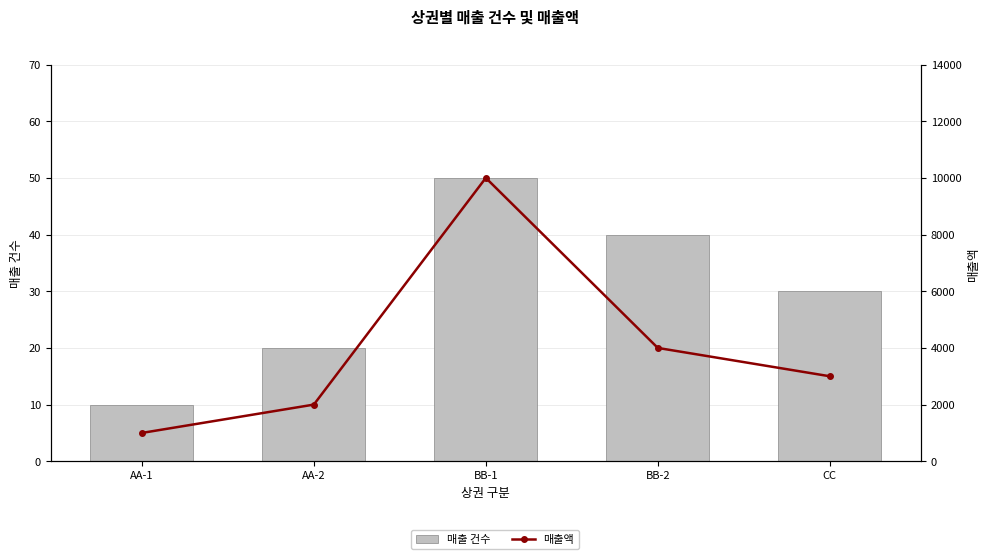

At how many categories does at least one series exceed 3967?

2